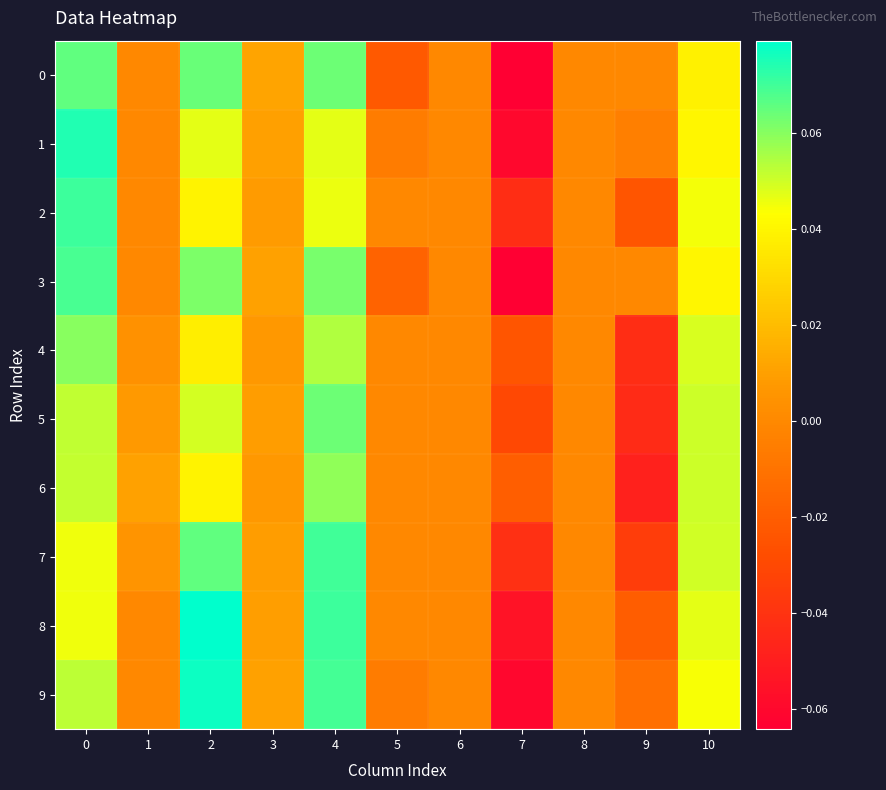

Which series has the widest spread of values?

9